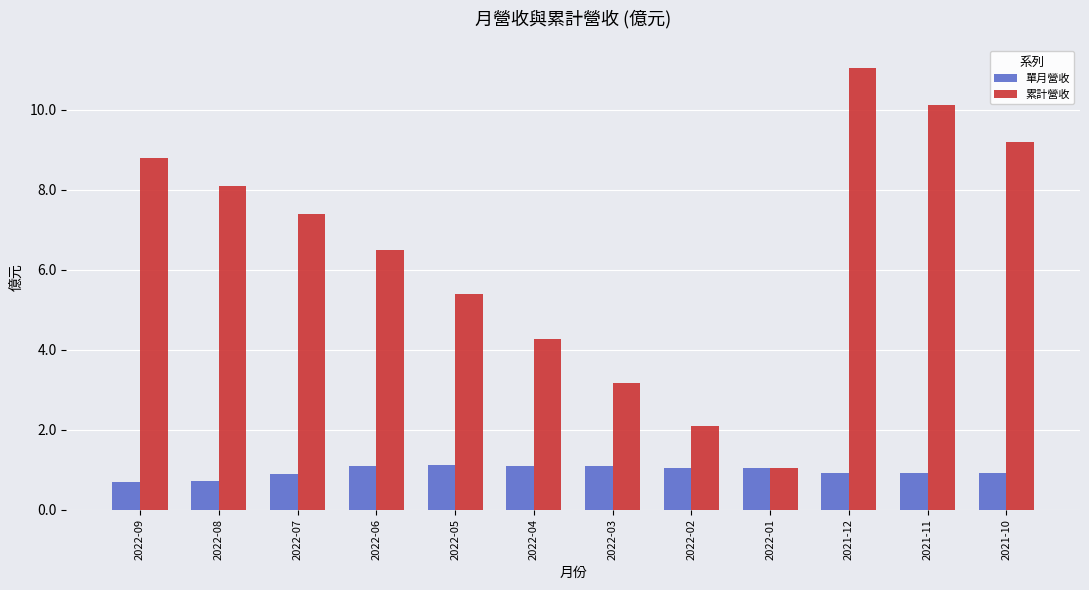

What is the label of the 3rd bar from the left?

2022-07